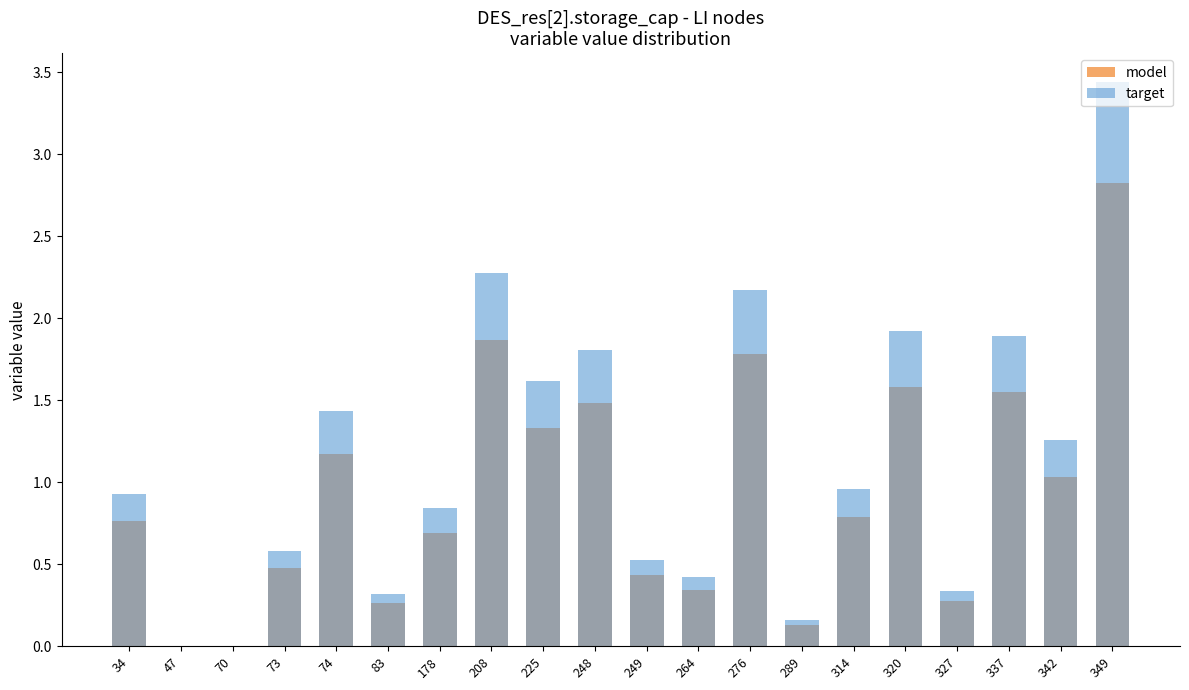

True or false: target has a value of 1.9 at 337.

True